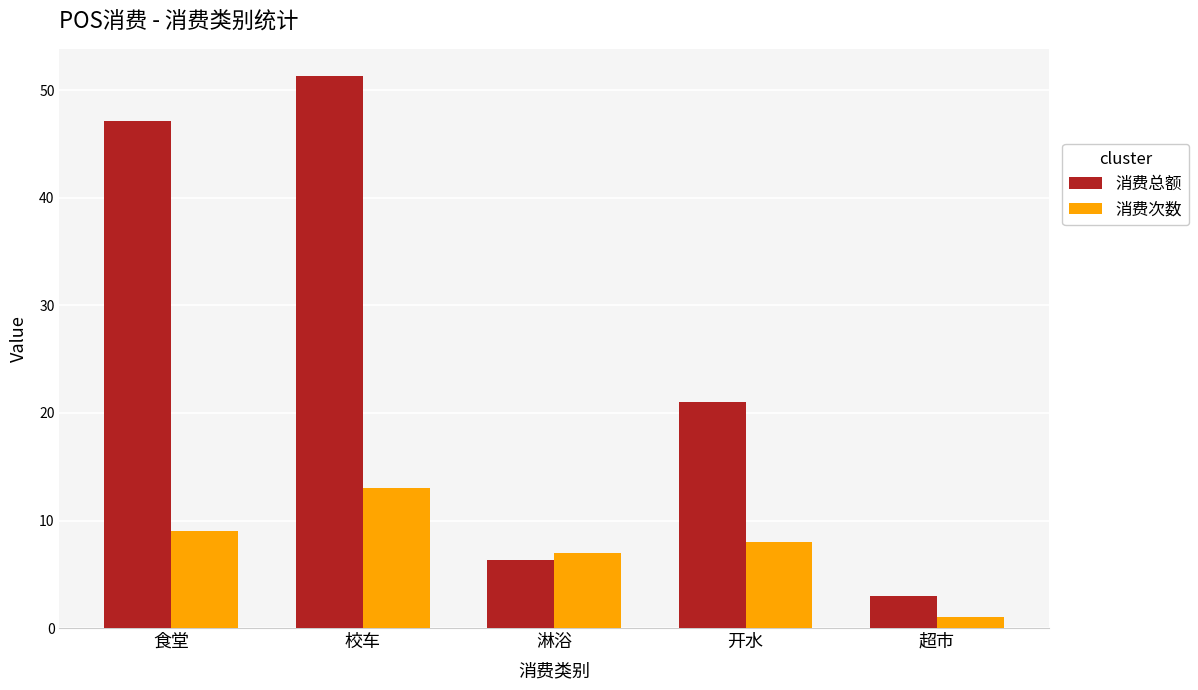

What is the maximum value shown in the chart?

51.3